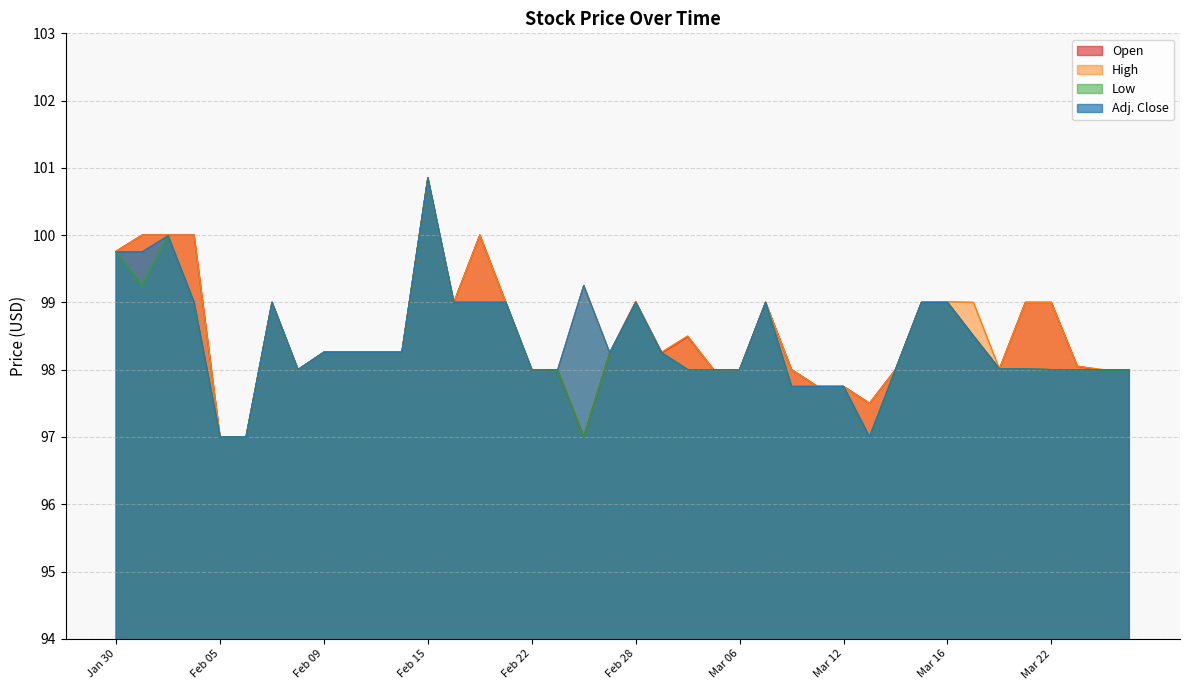

Is it true that Adj. Close equals 99.2 at Feb 26?

True